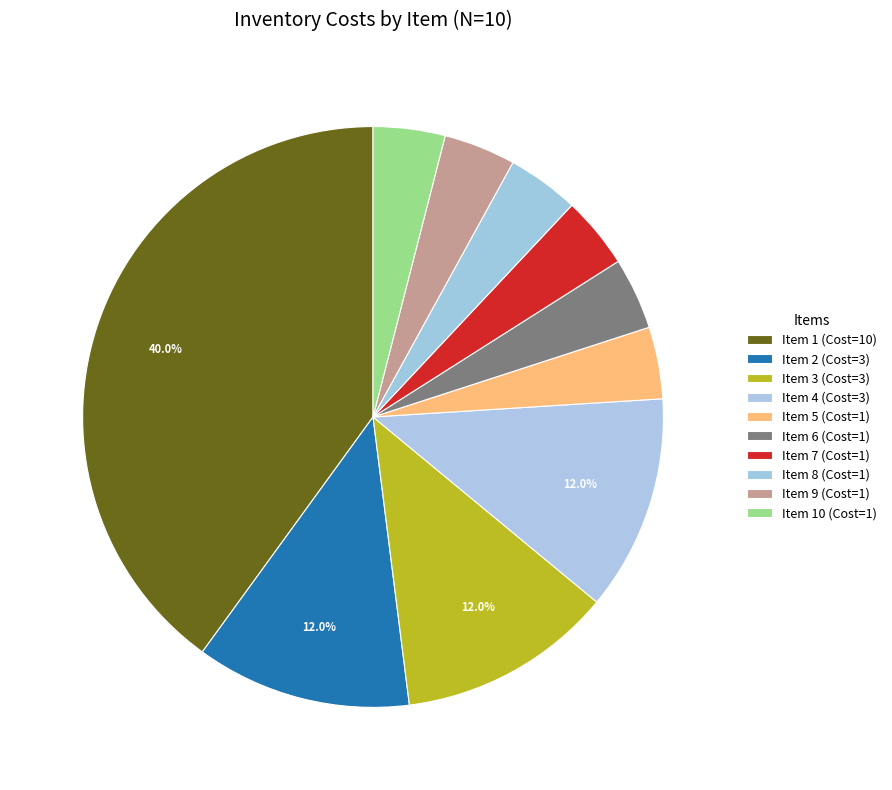

Rank the categories by value from lowest to highest.

5, 6, 7, 8, 9, 10, 2, 3, 4, 1